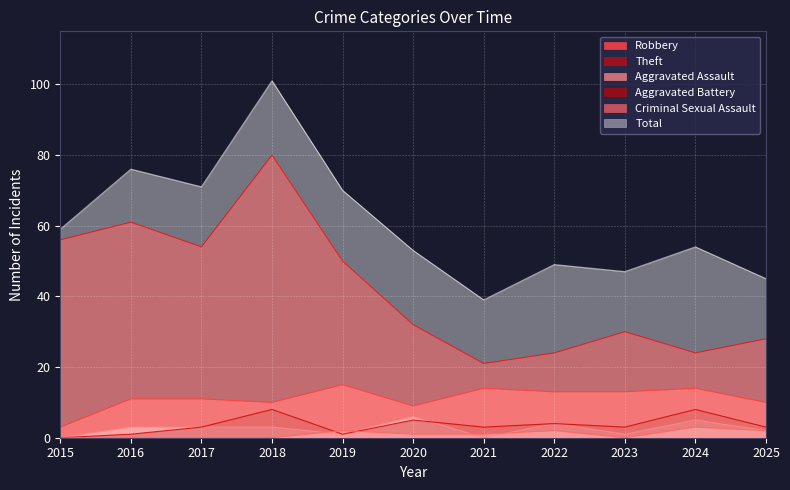

What is the sum of the Theft values at 2020 and 2024?

56